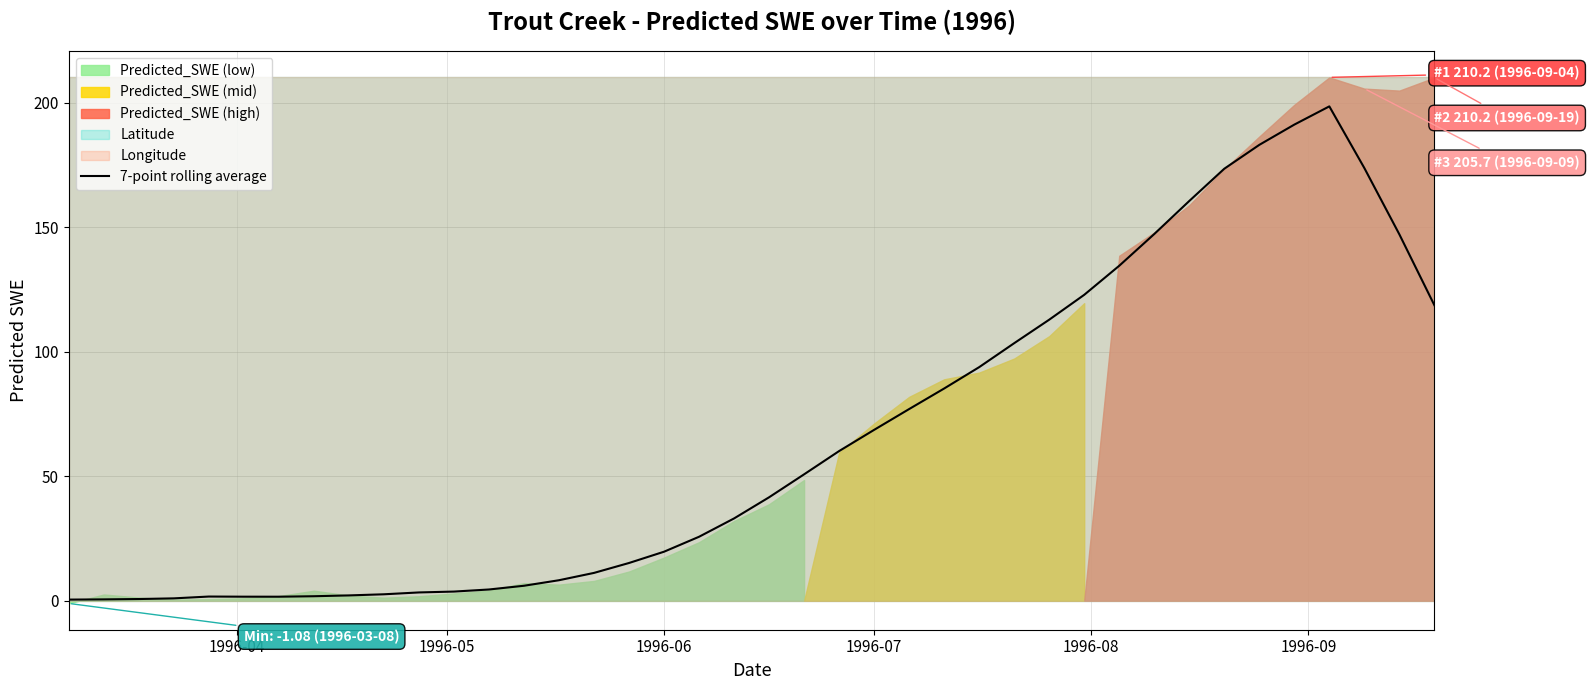

What is the highest value of the 7-point rolling average series?

198.6